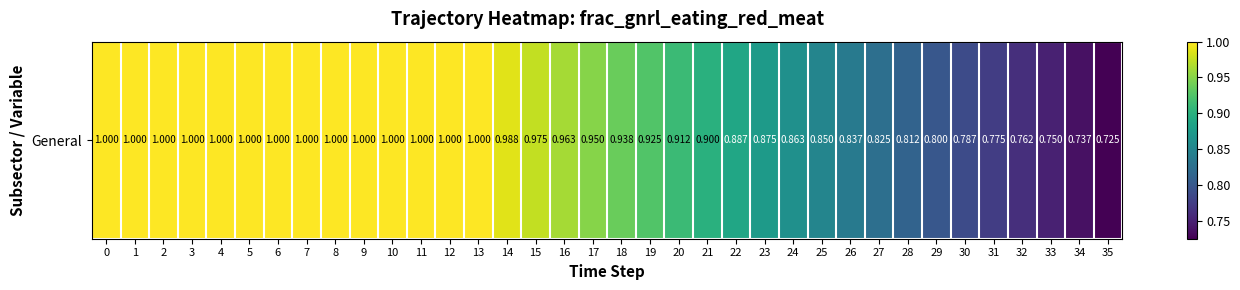

Which has a higher value, 29 or 3?

3